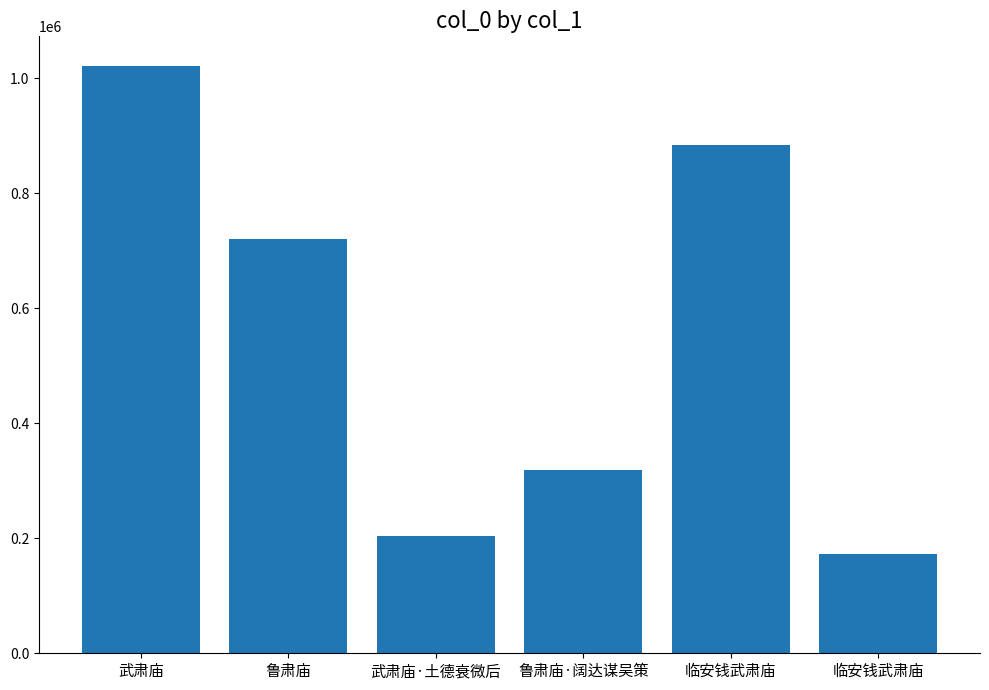

Reading left to right, list all the values displayed in this chart.

1022081	720328	204458	318068	883436	172454